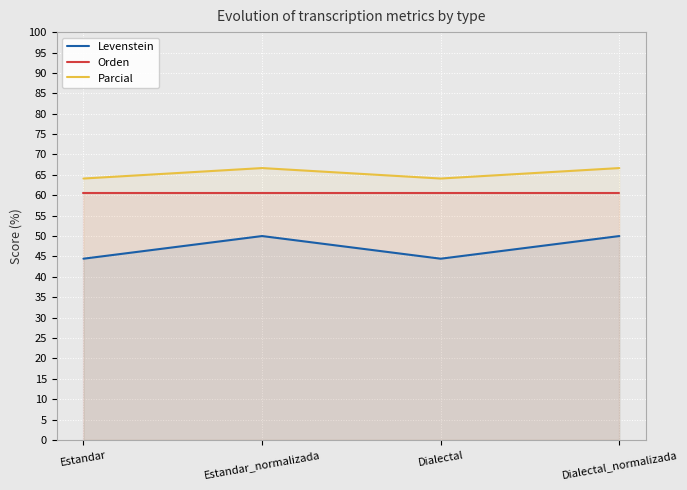

At which category does Parcial reach its first local valley?

Dialectal